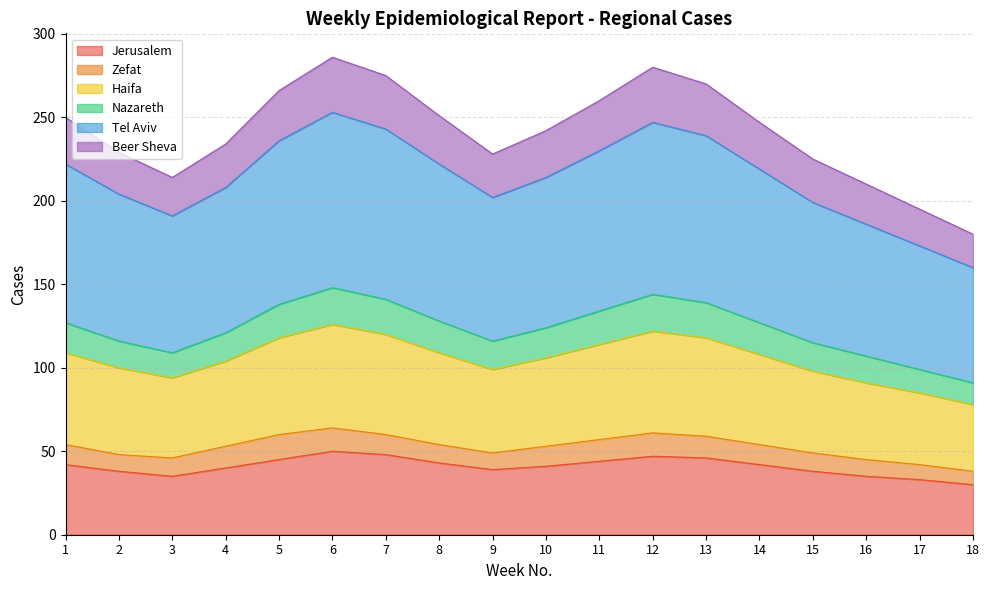

At which category is the sum across all series the highest?

6